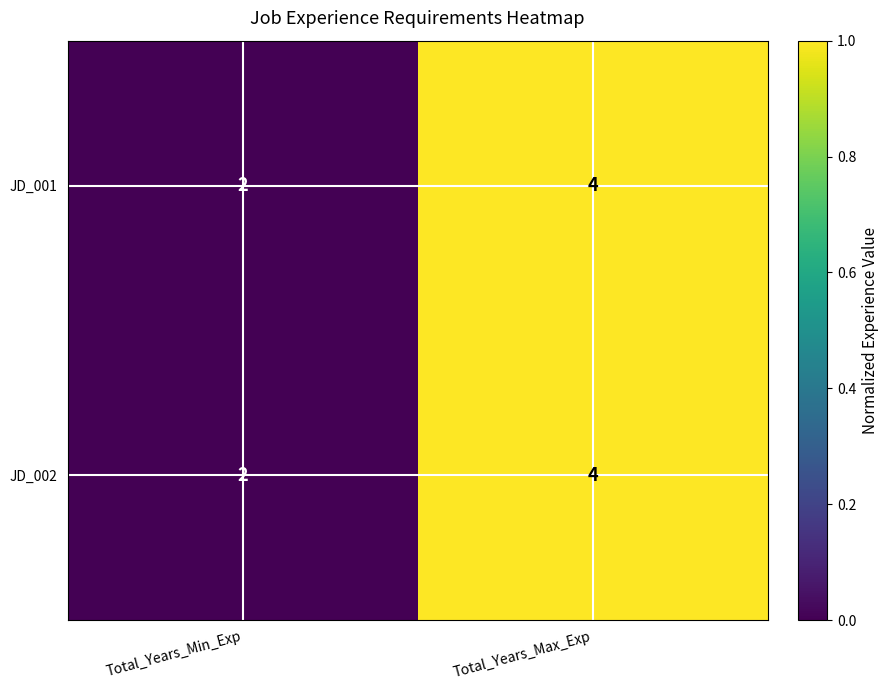

True or false: JD_002 has a value of 3 at Total_Years_Max_Exp.

False